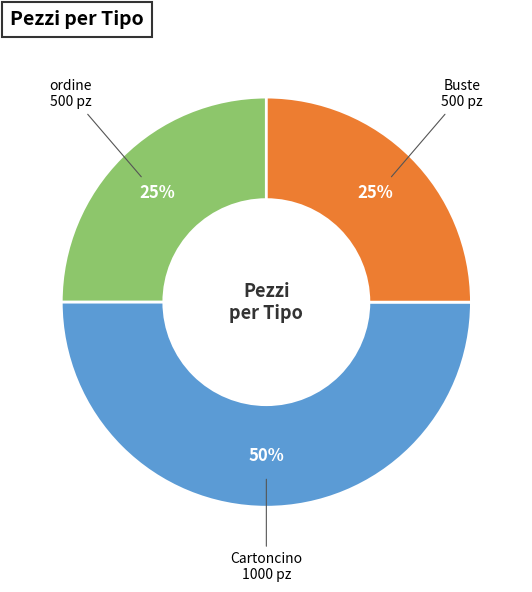

Count the number of slices in the pie.

3